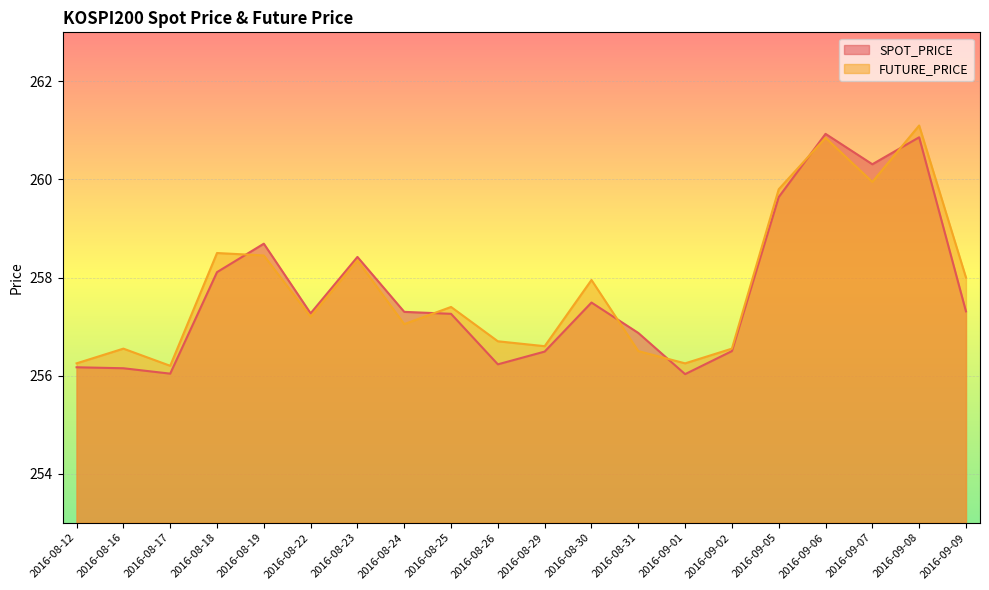

How many data points in SPOT_PRICE are above 257?

12